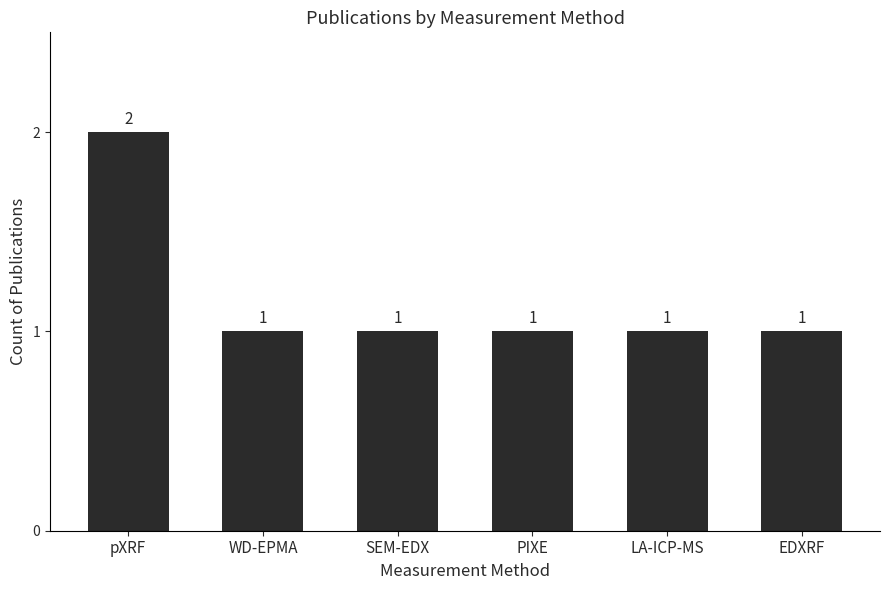

What is the label of the 5th bar from the right?

WD-EPMA